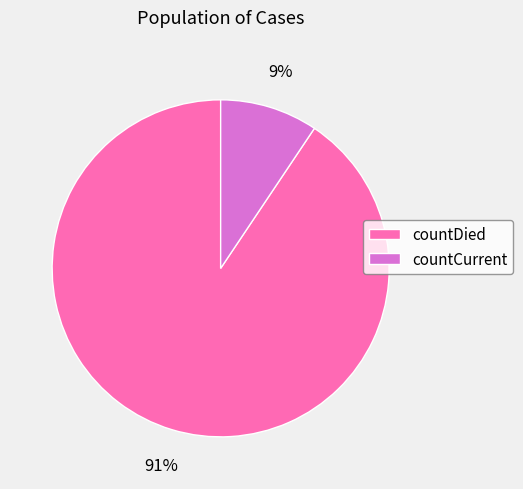

Is there a majority slice in this chart?

Yes